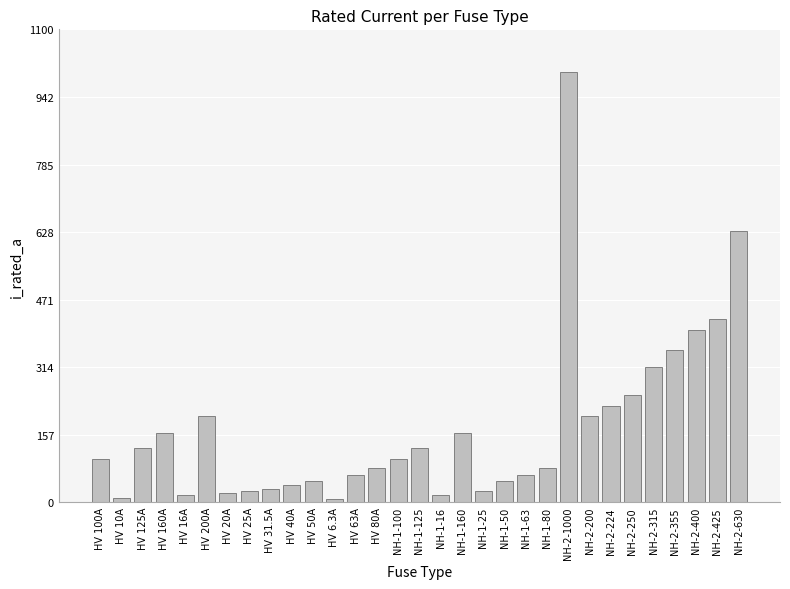

How many data points are less than 100?

15